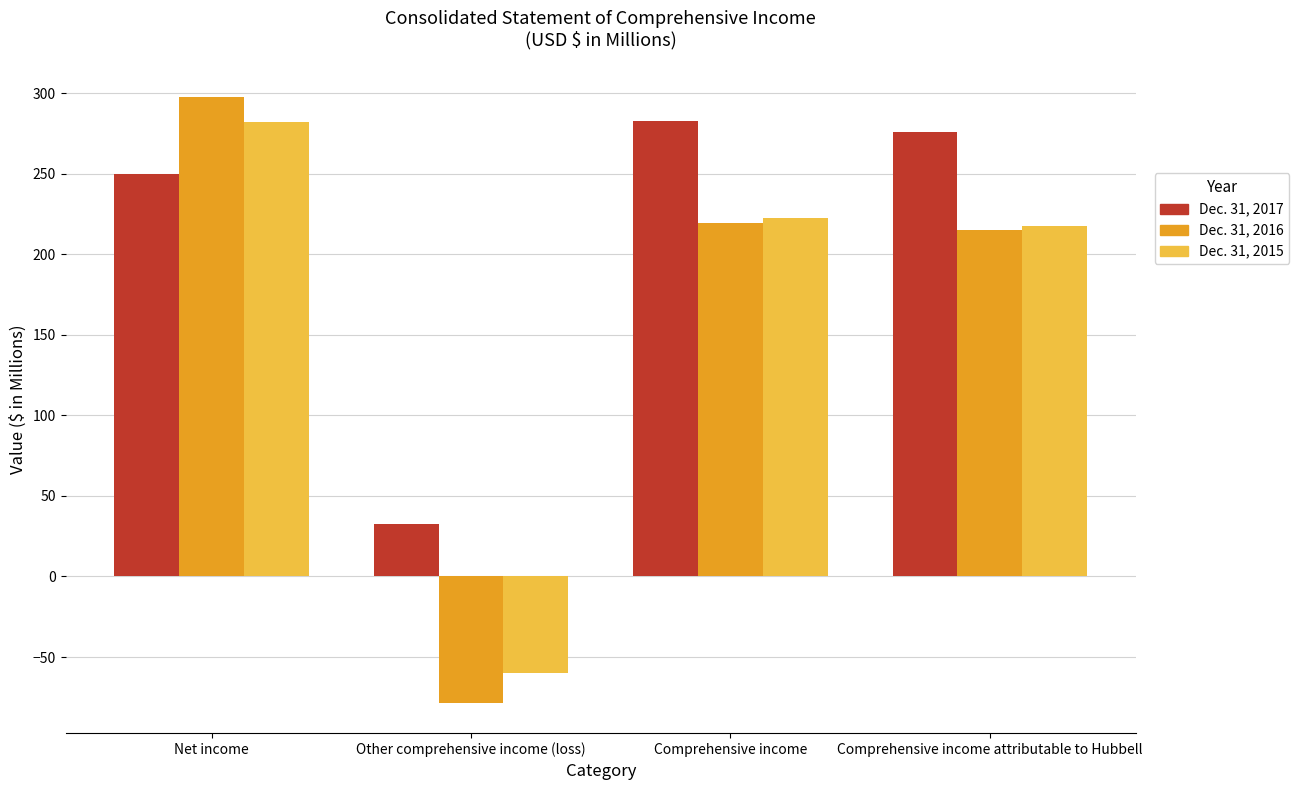

What is the approximate value of Dec. 31, 2017 at Comprehensive income?

282.6